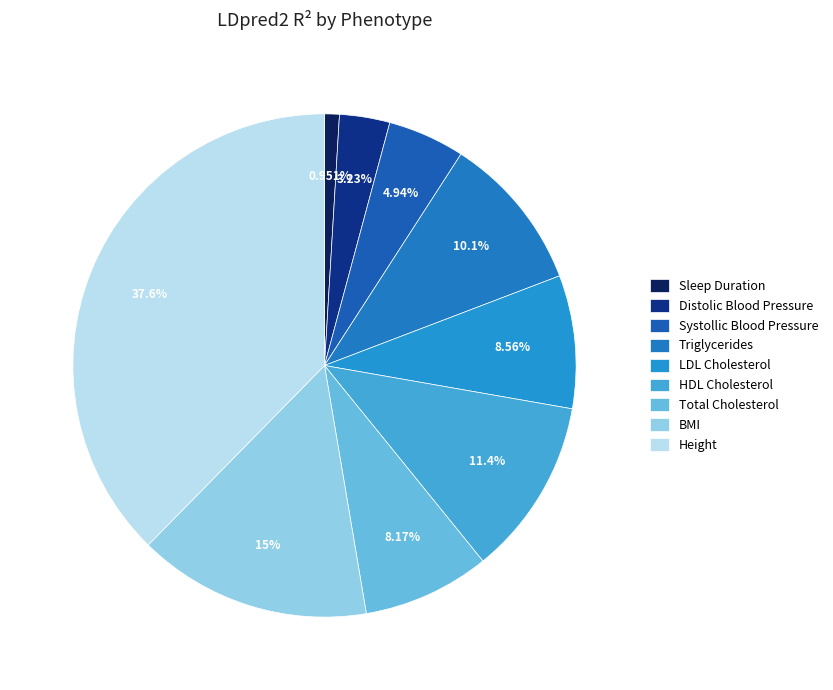

To the nearest percent, what is the average slice percentage?

11%